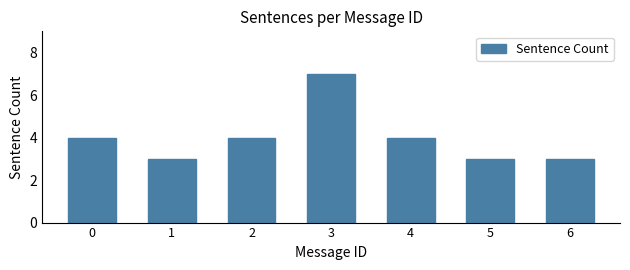

Reading left to right, transcribe all the data shown in this chart.

4	3	4	7	4	3	3